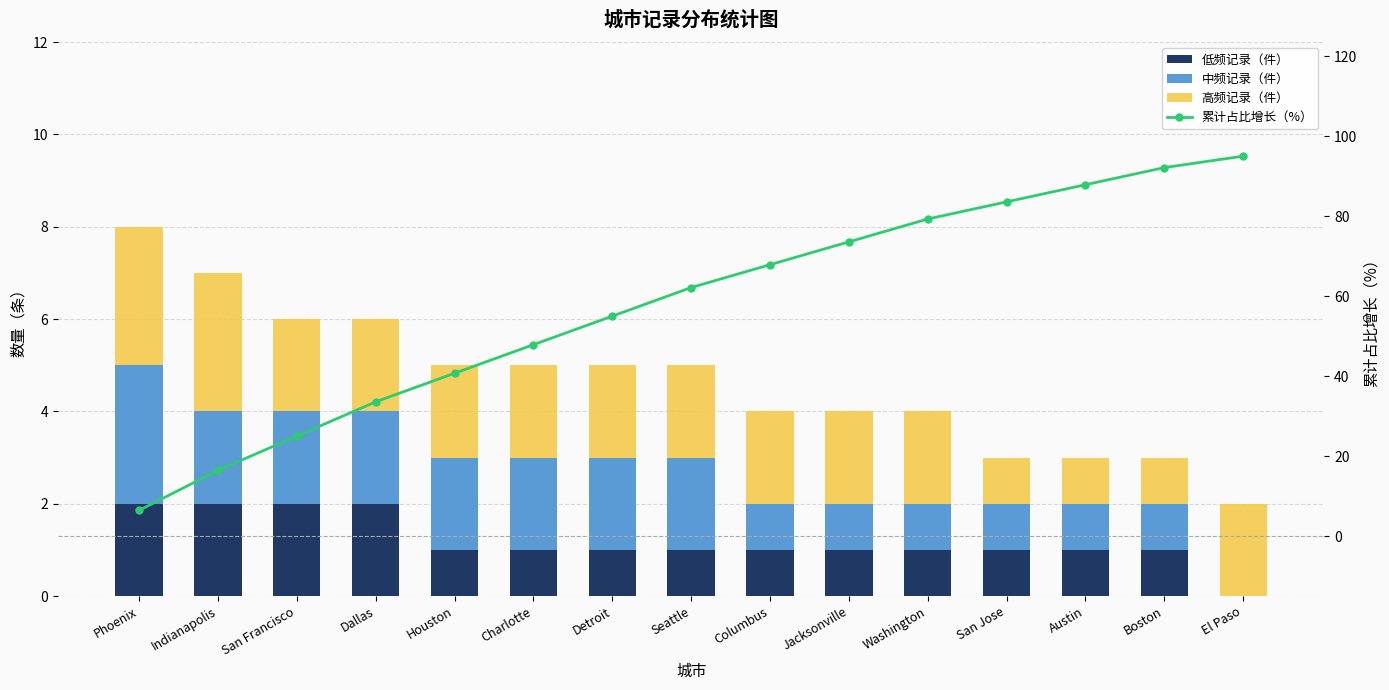

How many data points in 高频记录（件） are less than 2?

3